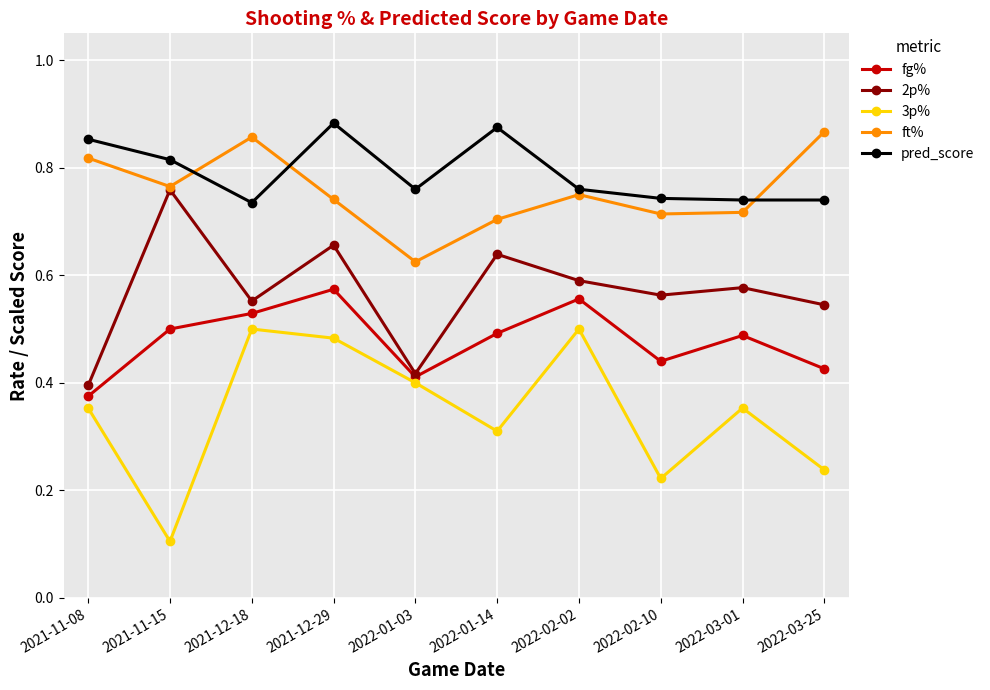

At which label is 2p% closest to 0?

2021-11-08